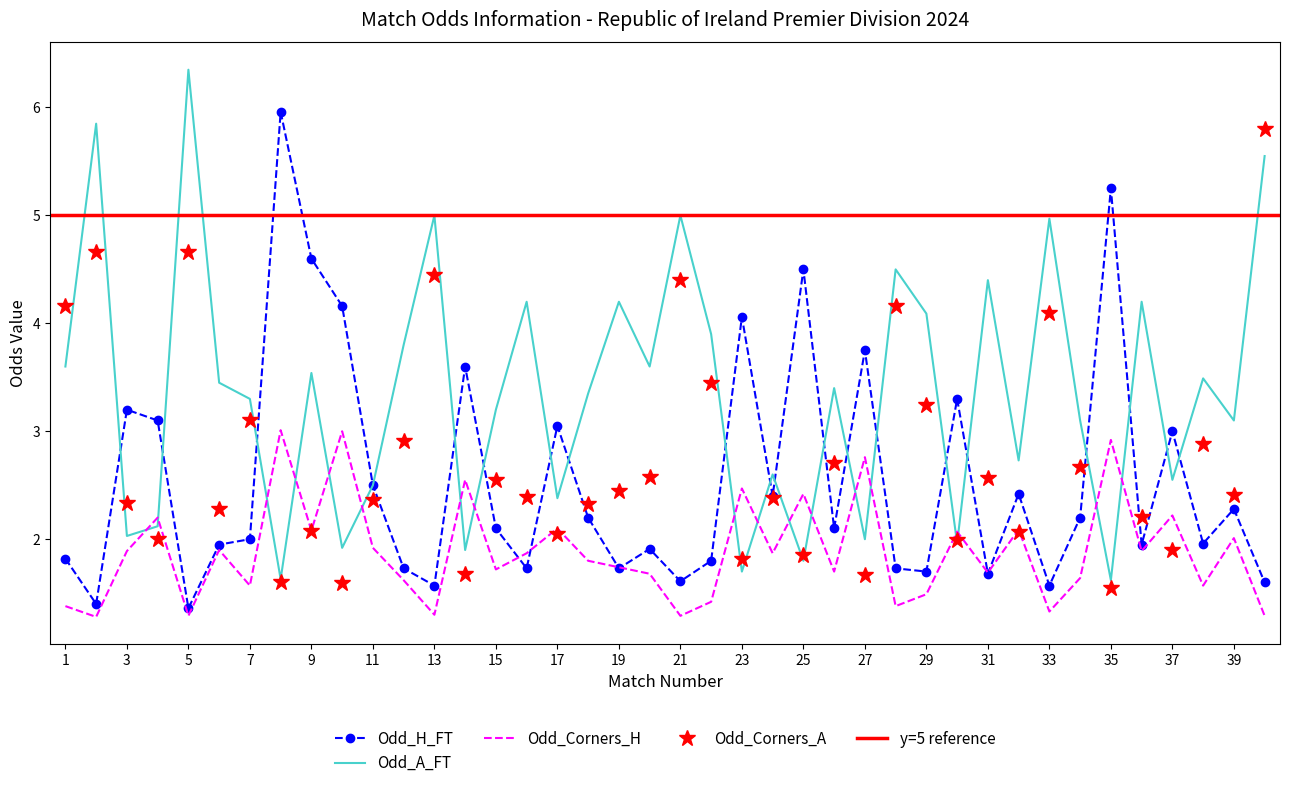

What is the difference between the highest and lowest values at 38?

1.9